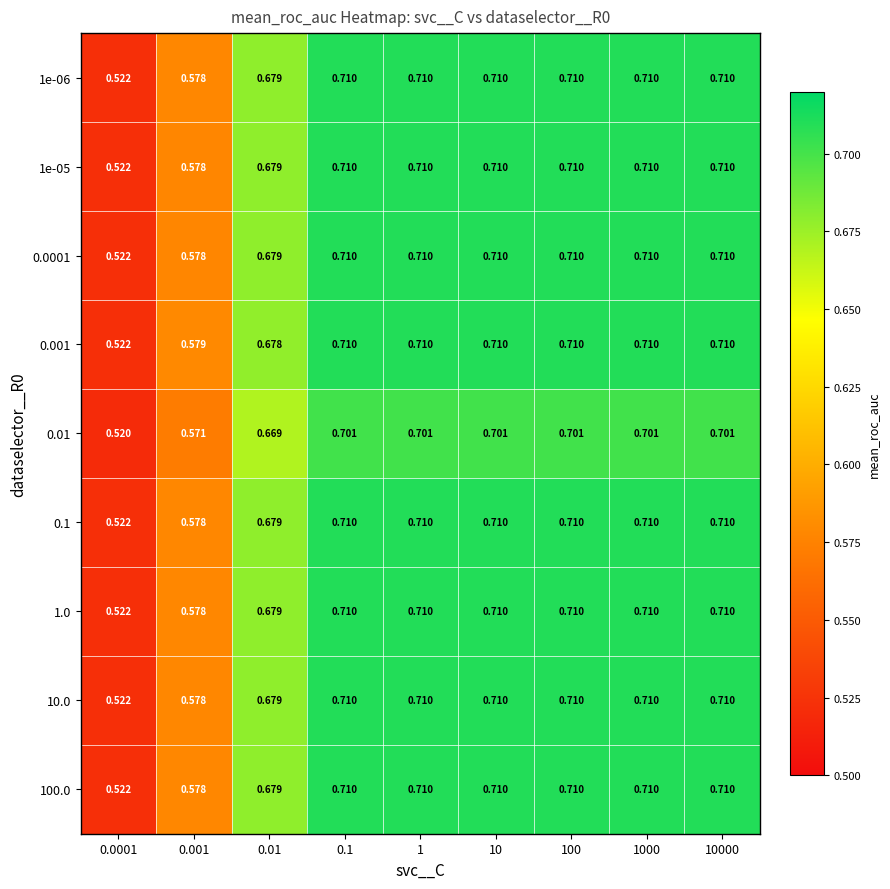

Is the value of 100.0 at 0.0001 greater than the value of 0.0001 at 10?

No